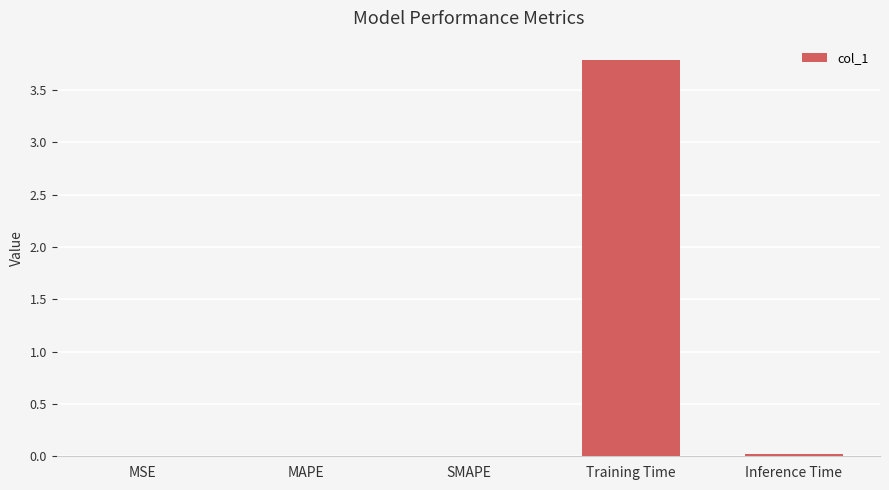

How many series are shown in this chart?

1